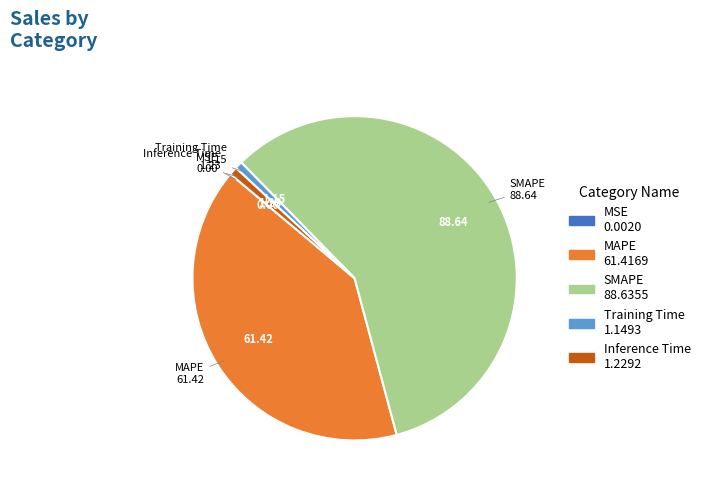

The SMAPE slice represents 58% of the pie. True or false?

True